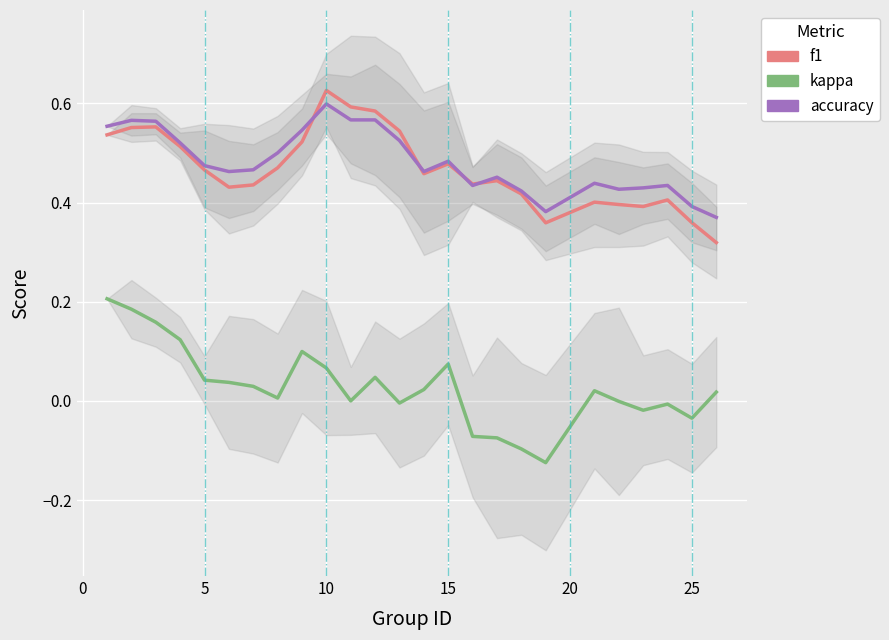

What is the difference between the second highest and minimum values in the kappa series?

0.3